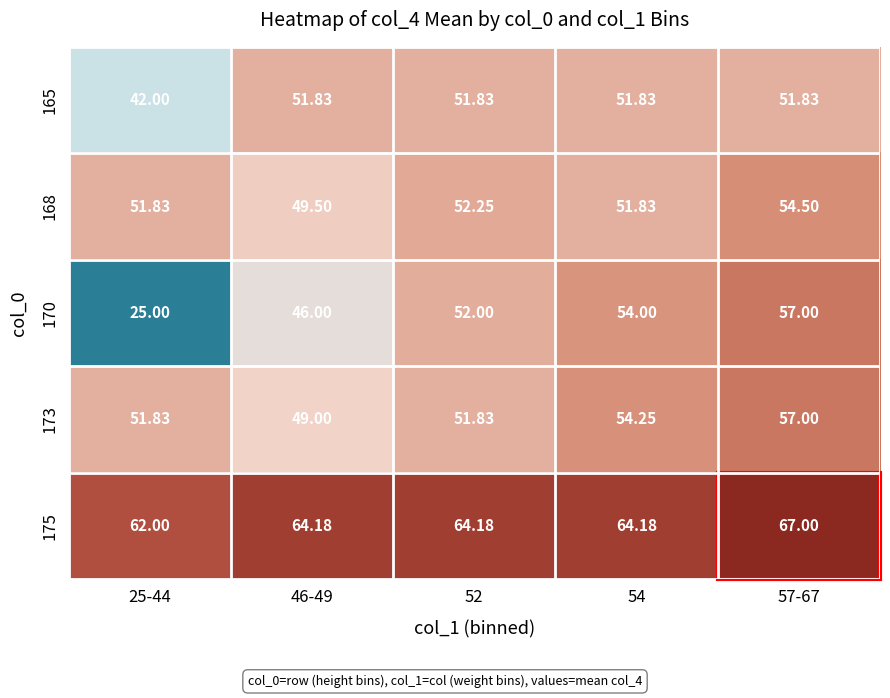

Is the value of 165 at 57-67 greater than the value of 170 at 52?

No